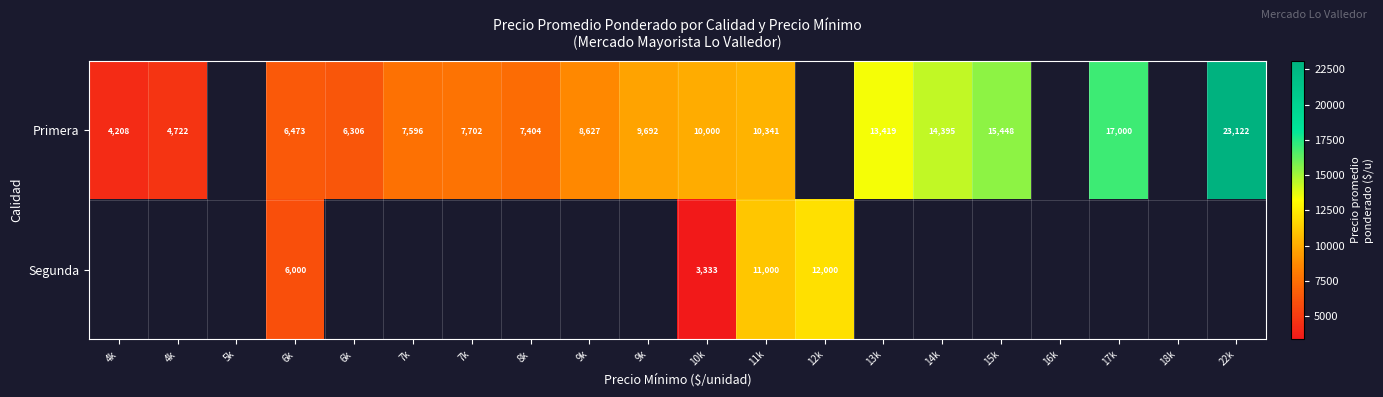

At 11k, list the series in order from largest to smallest.

Segunda, Primera